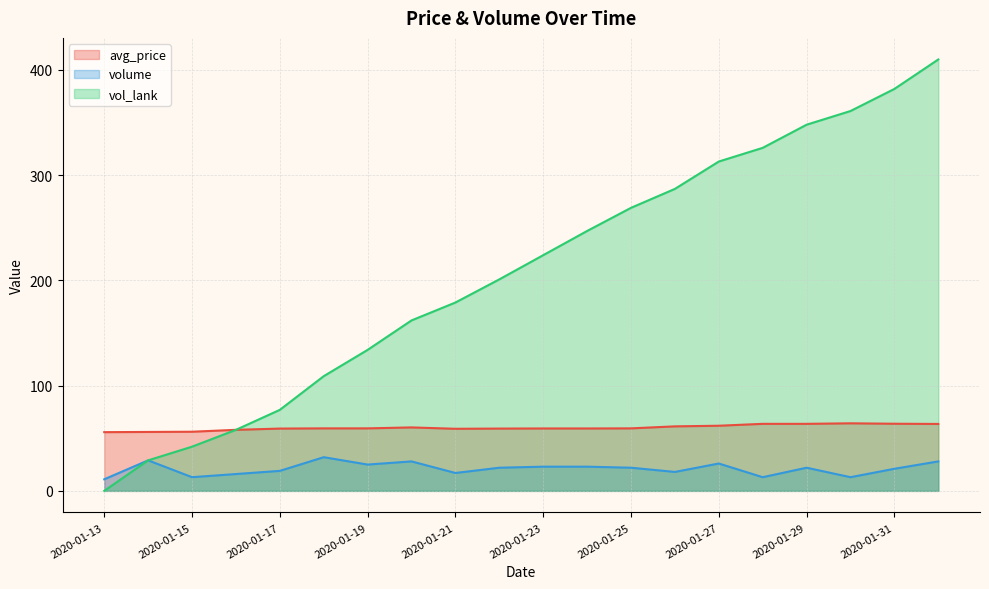

List the series in order of their peak value, lowest first.

volume, avg_price, vol_lank